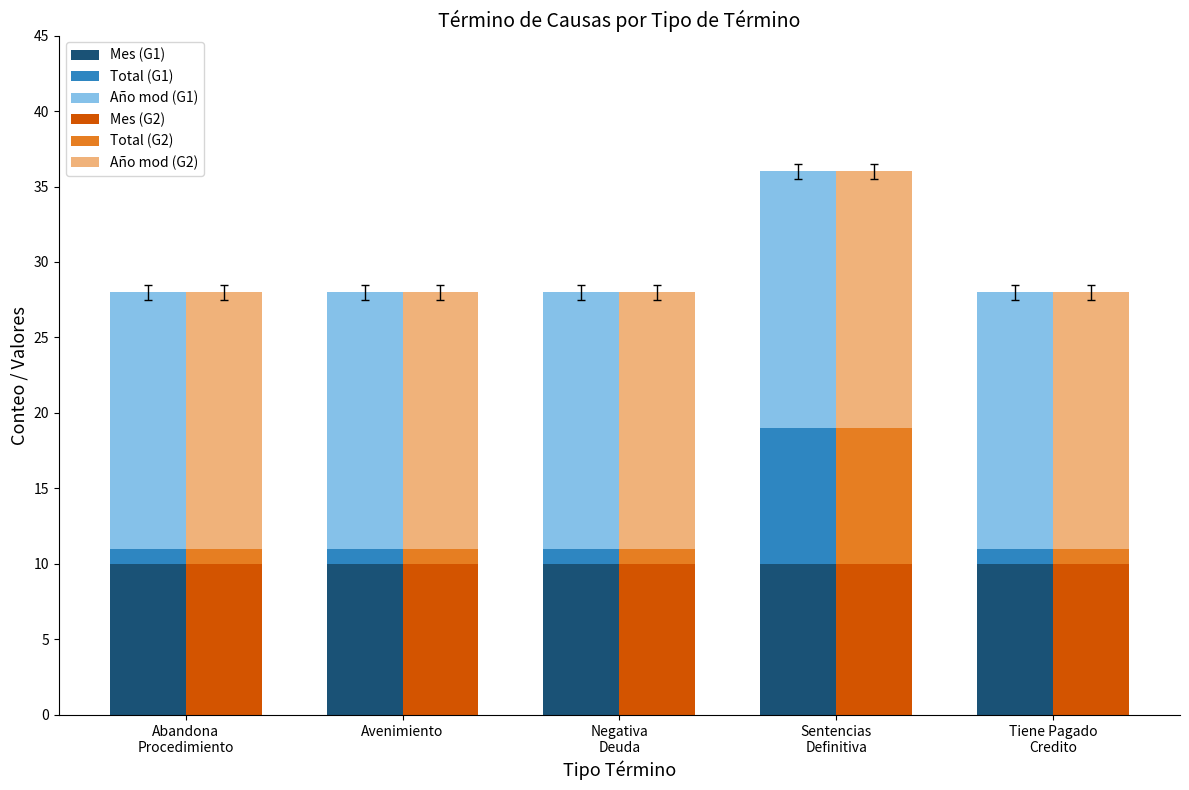

Reading left to right, transcribe all the data shown in this chart.

Mes (G1): Abandona
Procedimiento=10	Avenimiento=10	Negativa
Deuda=10	Sentencias
Definitiva=10	Tiene Pagado
Credito=10
Total (G1): Abandona
Procedimiento=1	Avenimiento=1	Negativa
Deuda=1	Sentencias
Definitiva=9	Tiene Pagado
Credito=1
Año mod (G1): Abandona
Procedimiento=17	Avenimiento=17	Negativa
Deuda=17	Sentencias
Definitiva=17	Tiene Pagado
Credito=17
Mes (G2): Abandona
Procedimiento=10	Avenimiento=10	Negativa
Deuda=10	Sentencias
Definitiva=10	Tiene Pagado
Credito=10
Total (G2): Abandona
Procedimiento=1	Avenimiento=1	Negativa
Deuda=1	Sentencias
Definitiva=9	Tiene Pagado
Credito=1
Año mod (G2): Abandona
Procedimiento=17	Avenimiento=17	Negativa
Deuda=17	Sentencias
Definitiva=17	Tiene Pagado
Credito=17